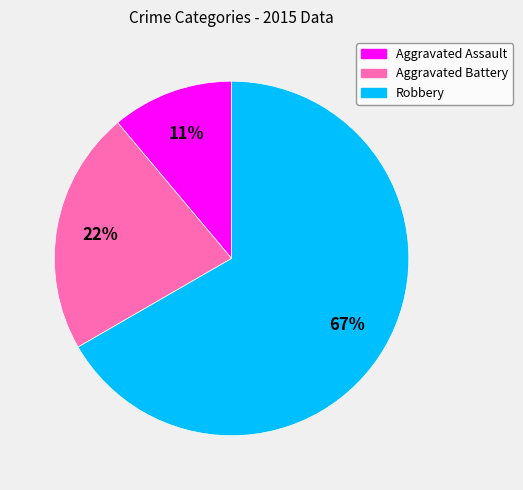

To the nearest percent, what portion does Robbery represent?

67%